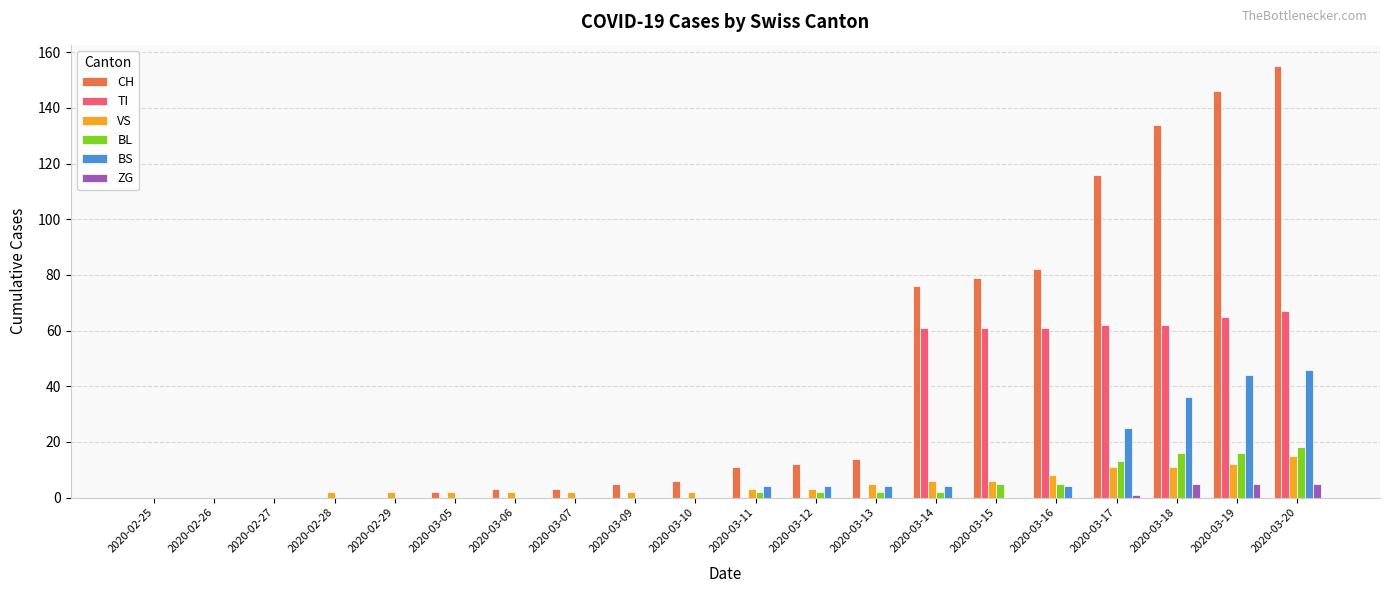

Is it true that BL equals -9 at 2020-02-29?

False